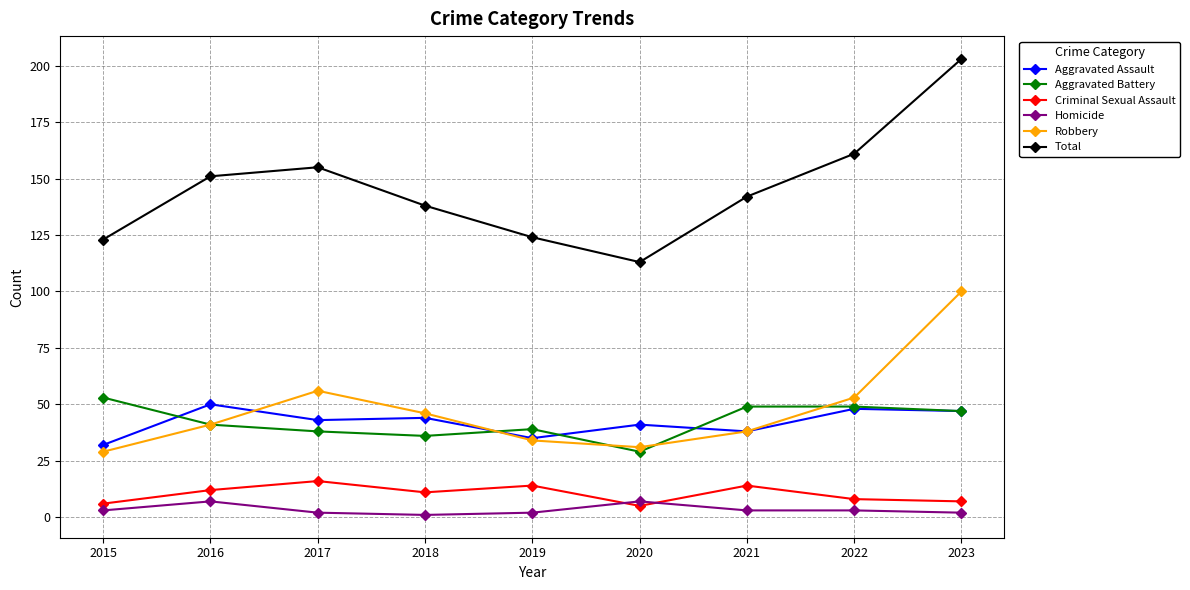

In Robbery, how many points are higher than both neighbors (excluding endpoints)?

1